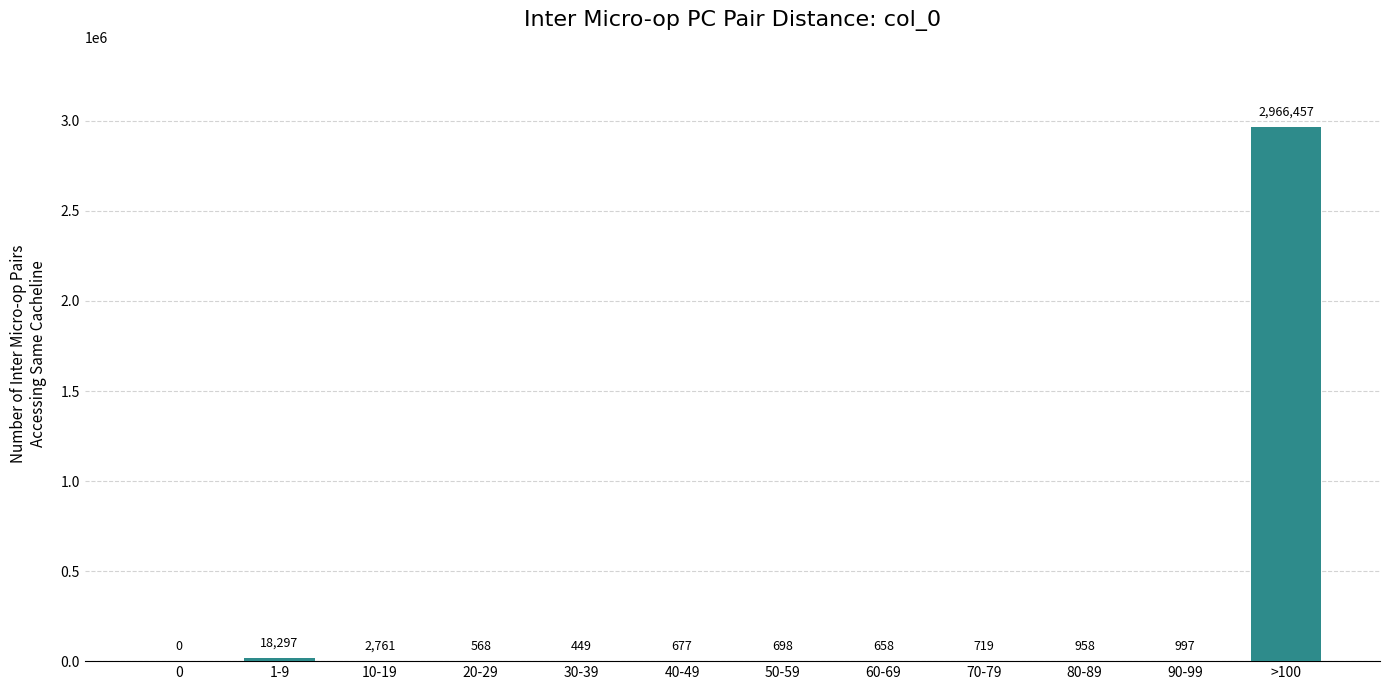

Reading right to left, transcribe all the data shown in this chart.

>100=2966457	90-99=997	80-89=958	70-79=719	60-69=658	50-59=698	40-49=677	30-39=449	20-29=568	10-19=2761	1-9=18297	0=0